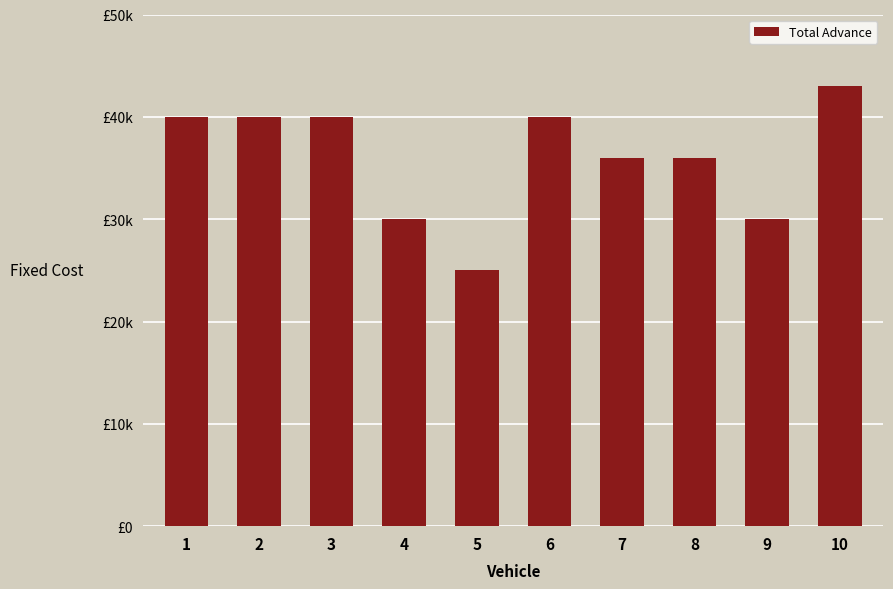

Are the bars horizontal?

No